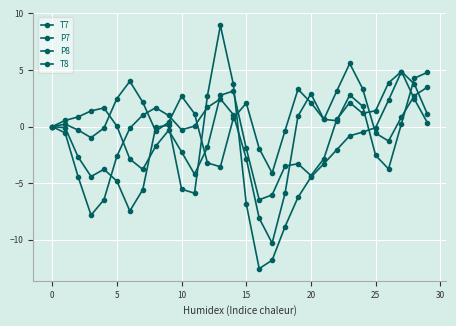

Is this an area chart (filled region under the line)?

No